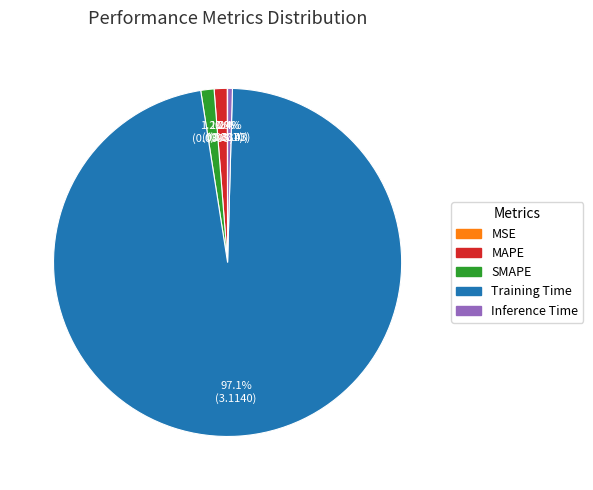

Which has a higher value, SMAPE or Training Time?

Training Time